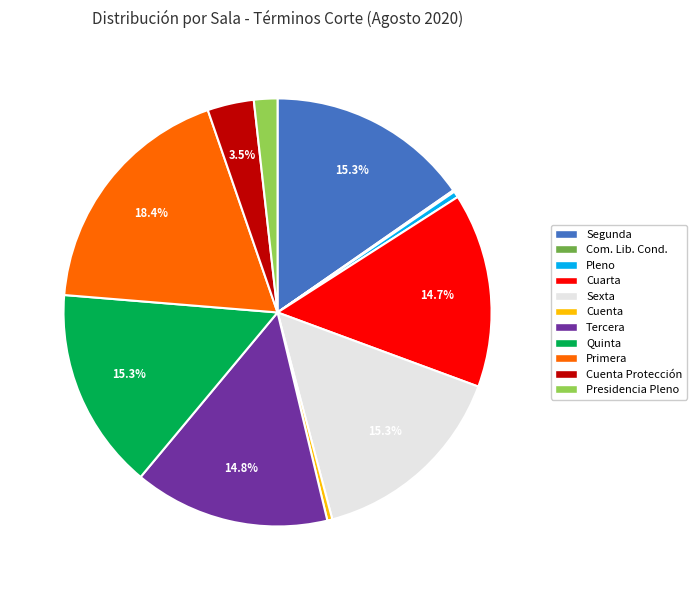

Is there any slice that represents more than half of the pie?

No